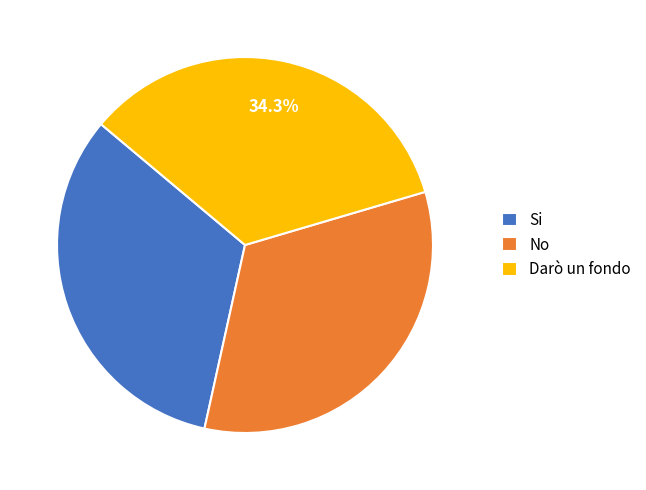

Does any single category account for the majority?

No